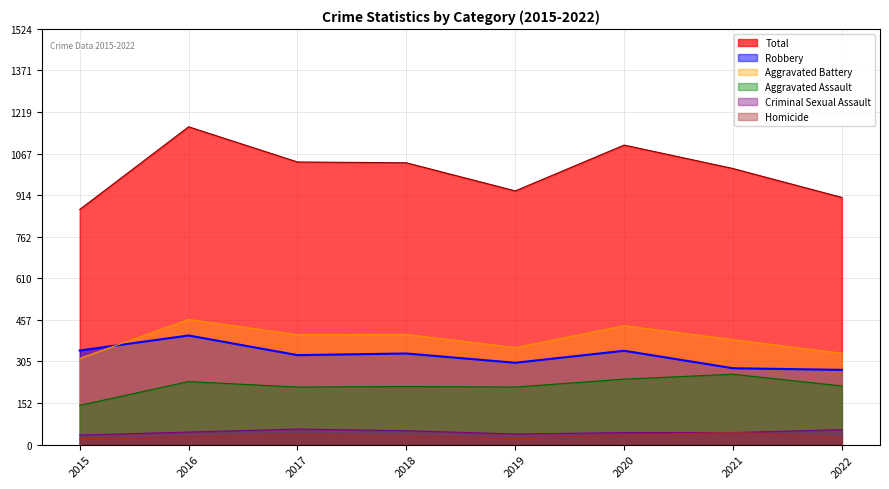

What is the minimum value shown in the chart?

22